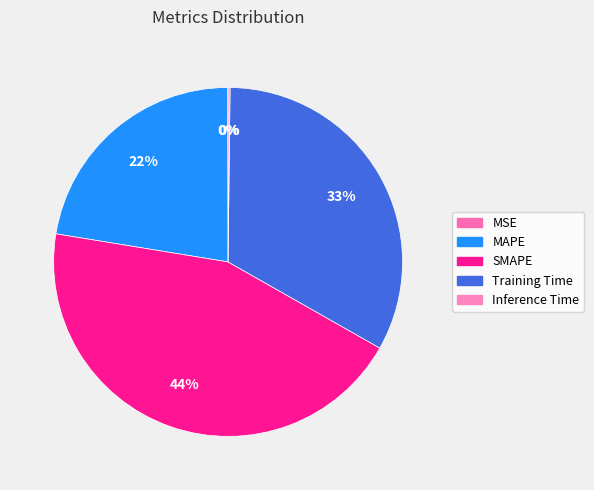

Is it true that MSE is 12% of the pie?

False